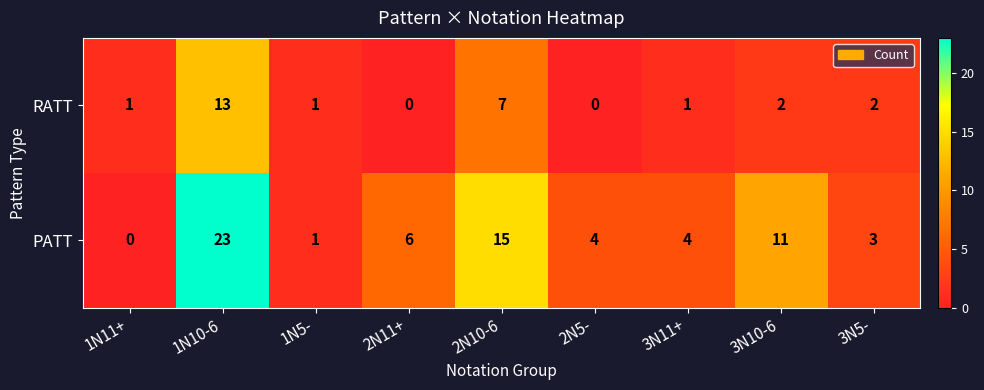

How many categories are shown in the chart?

9